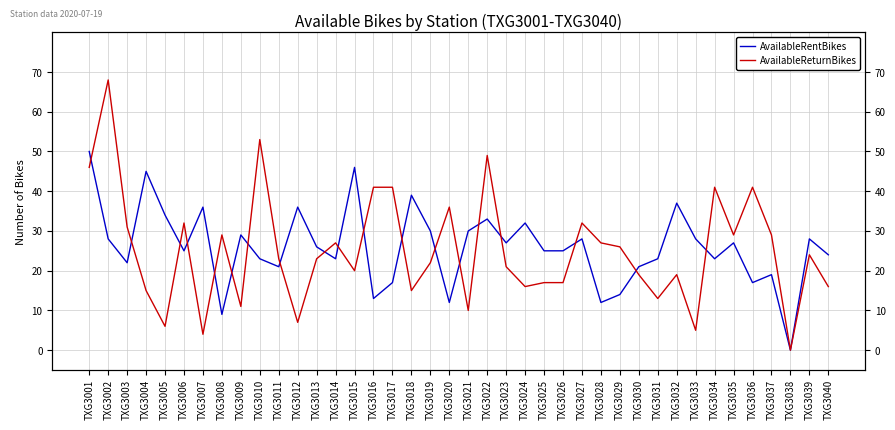

How many data points does each series have?

40